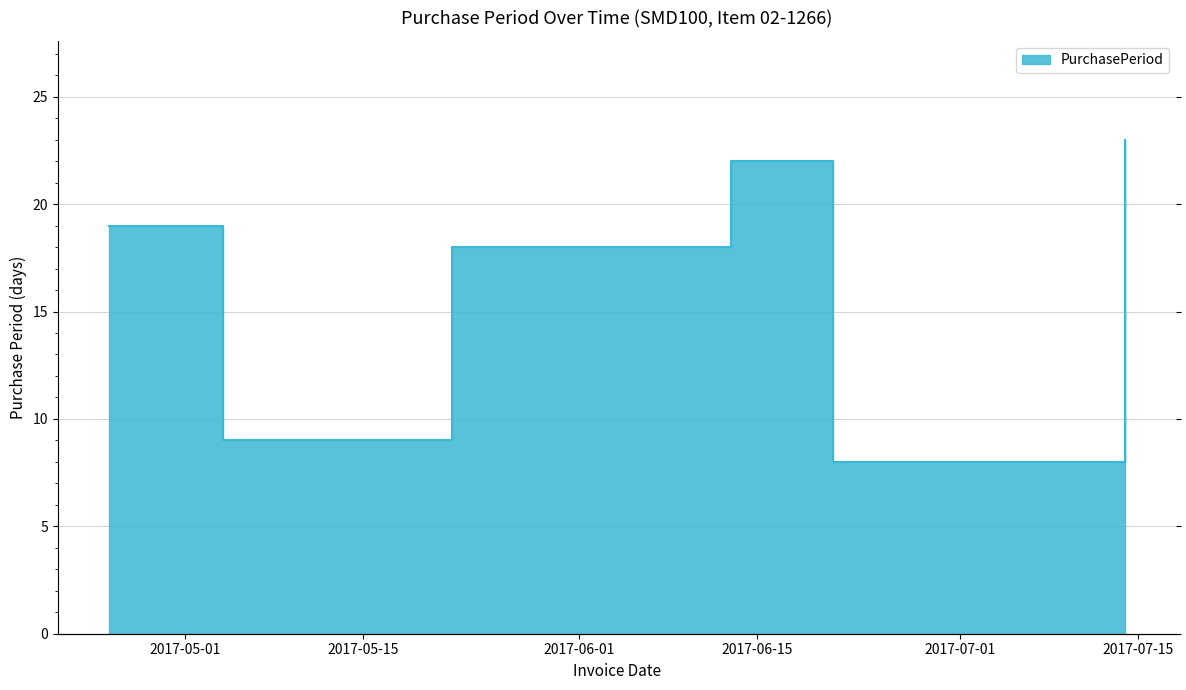

Where is the data nearest to the value 15?

2017-05-22